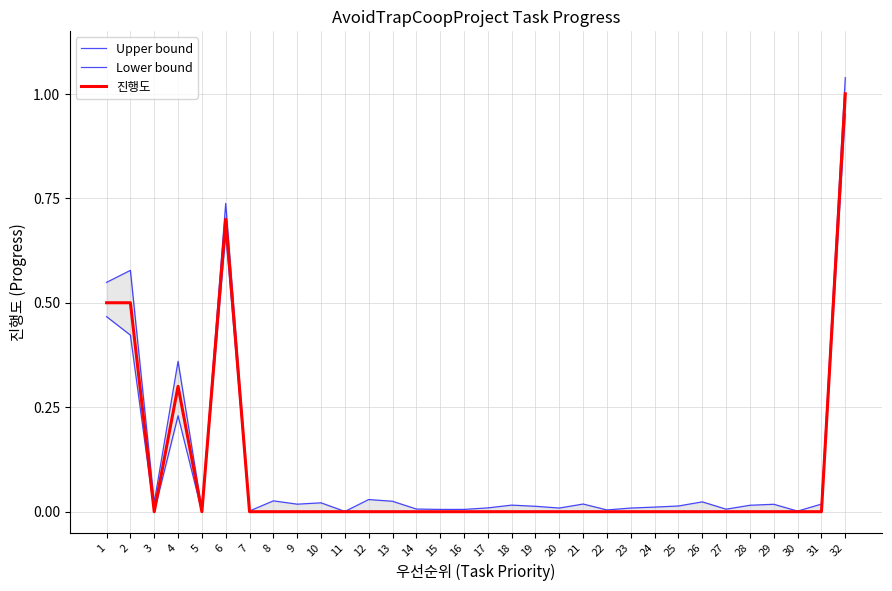

The value of 진행도 at 4 is 0.5. True or false?

False